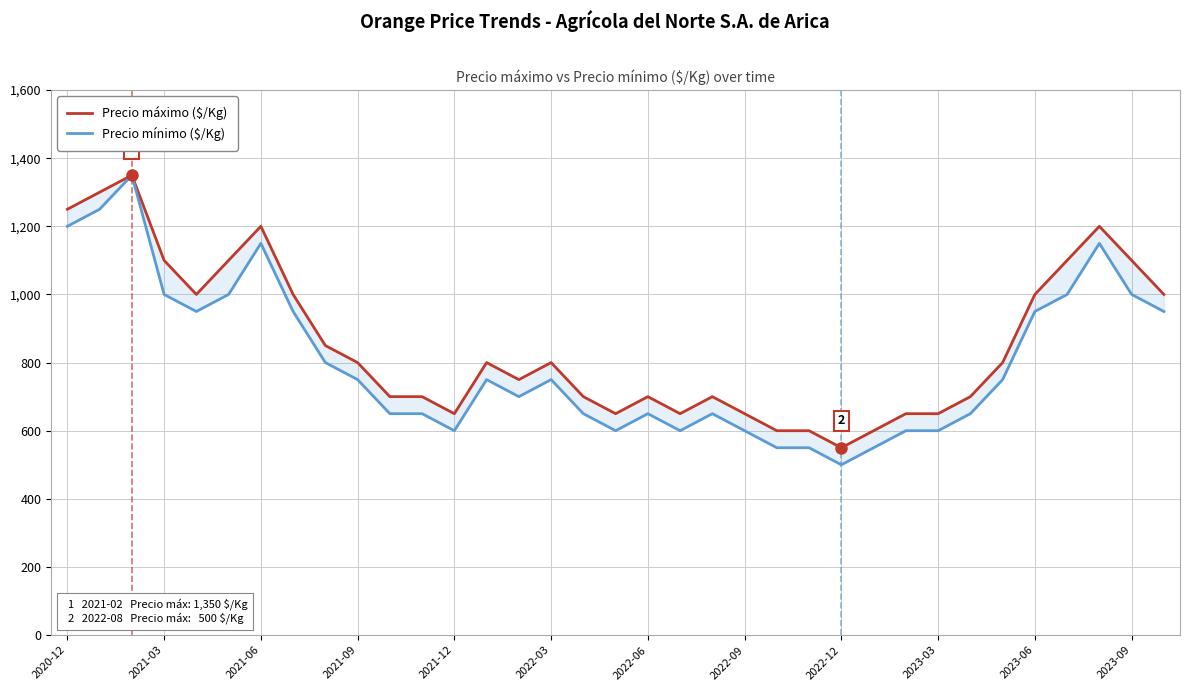

Count the number of categories in the chart.

35